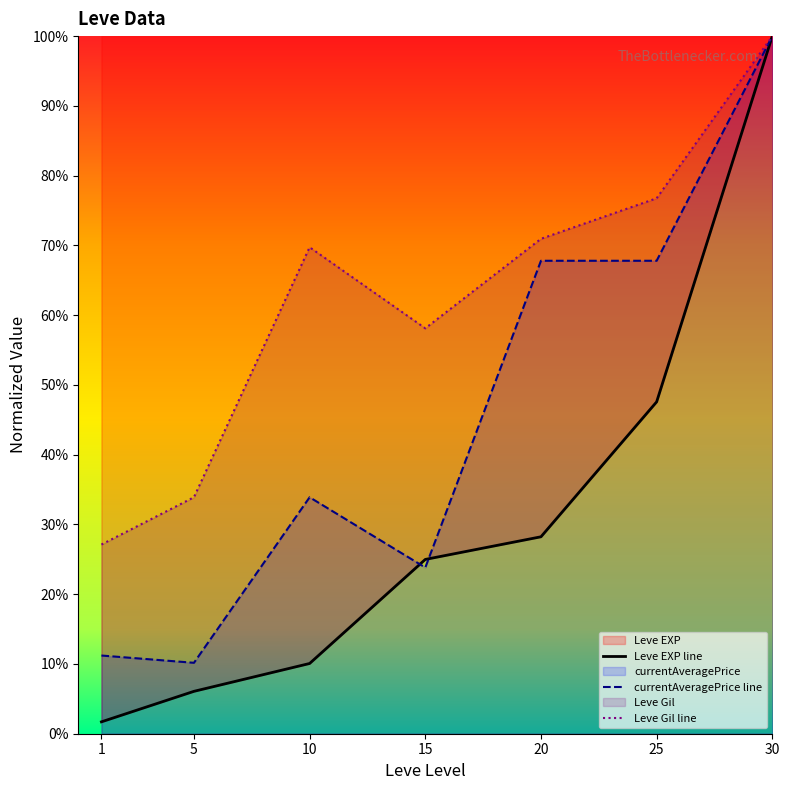

Read the Leve EXP value at 15.

25.0